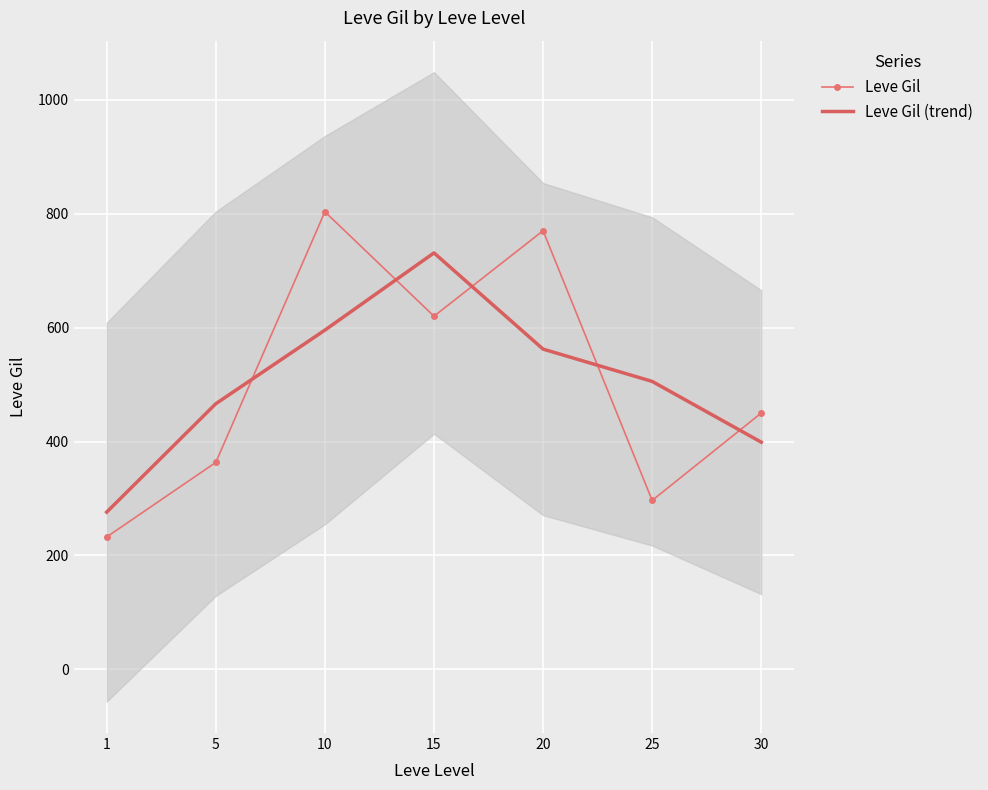

At 1, list the series in order from largest to smallest.

Leve Gil (trend), Leve Gil